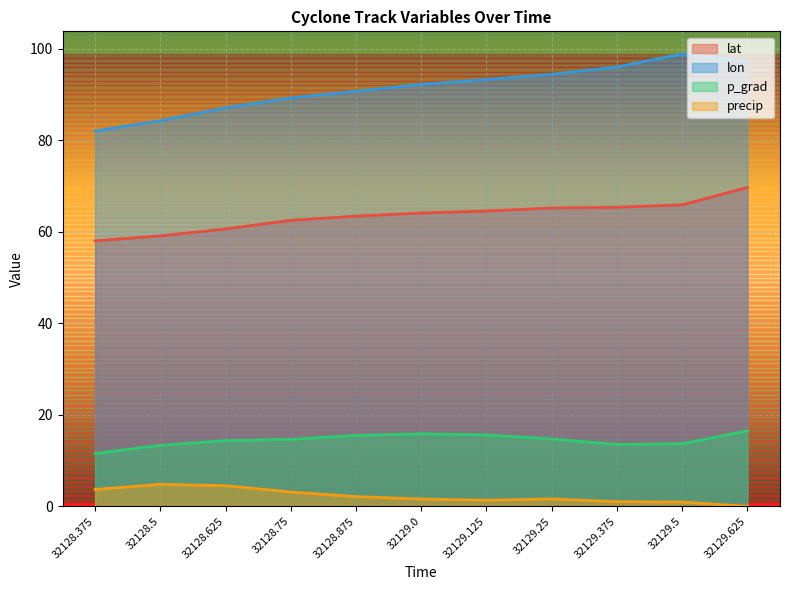

The p_grad series shows 8.2 at 32128.625. True or false?

False